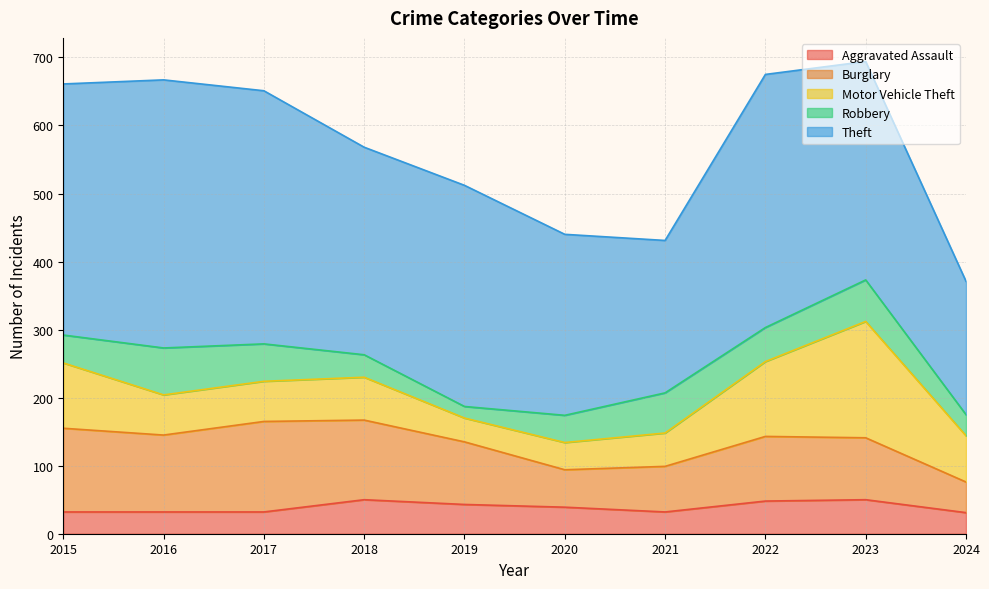

True or false: Theft has a value of 102 at 2024.

False